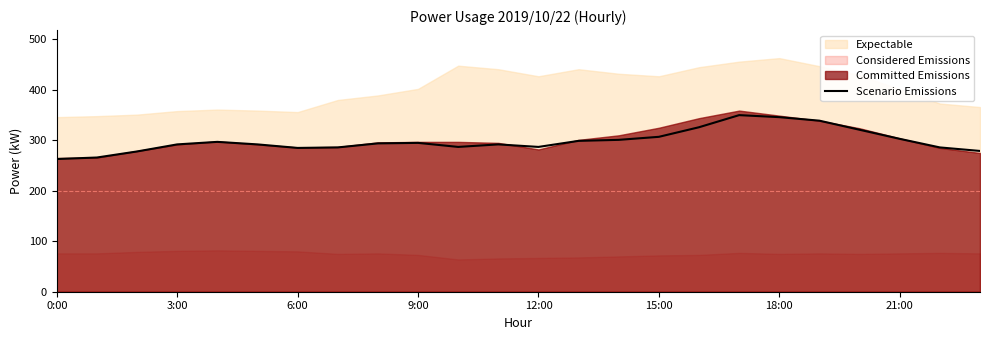

How many interior local peaks (higher than both neighbors) does the data have?

4